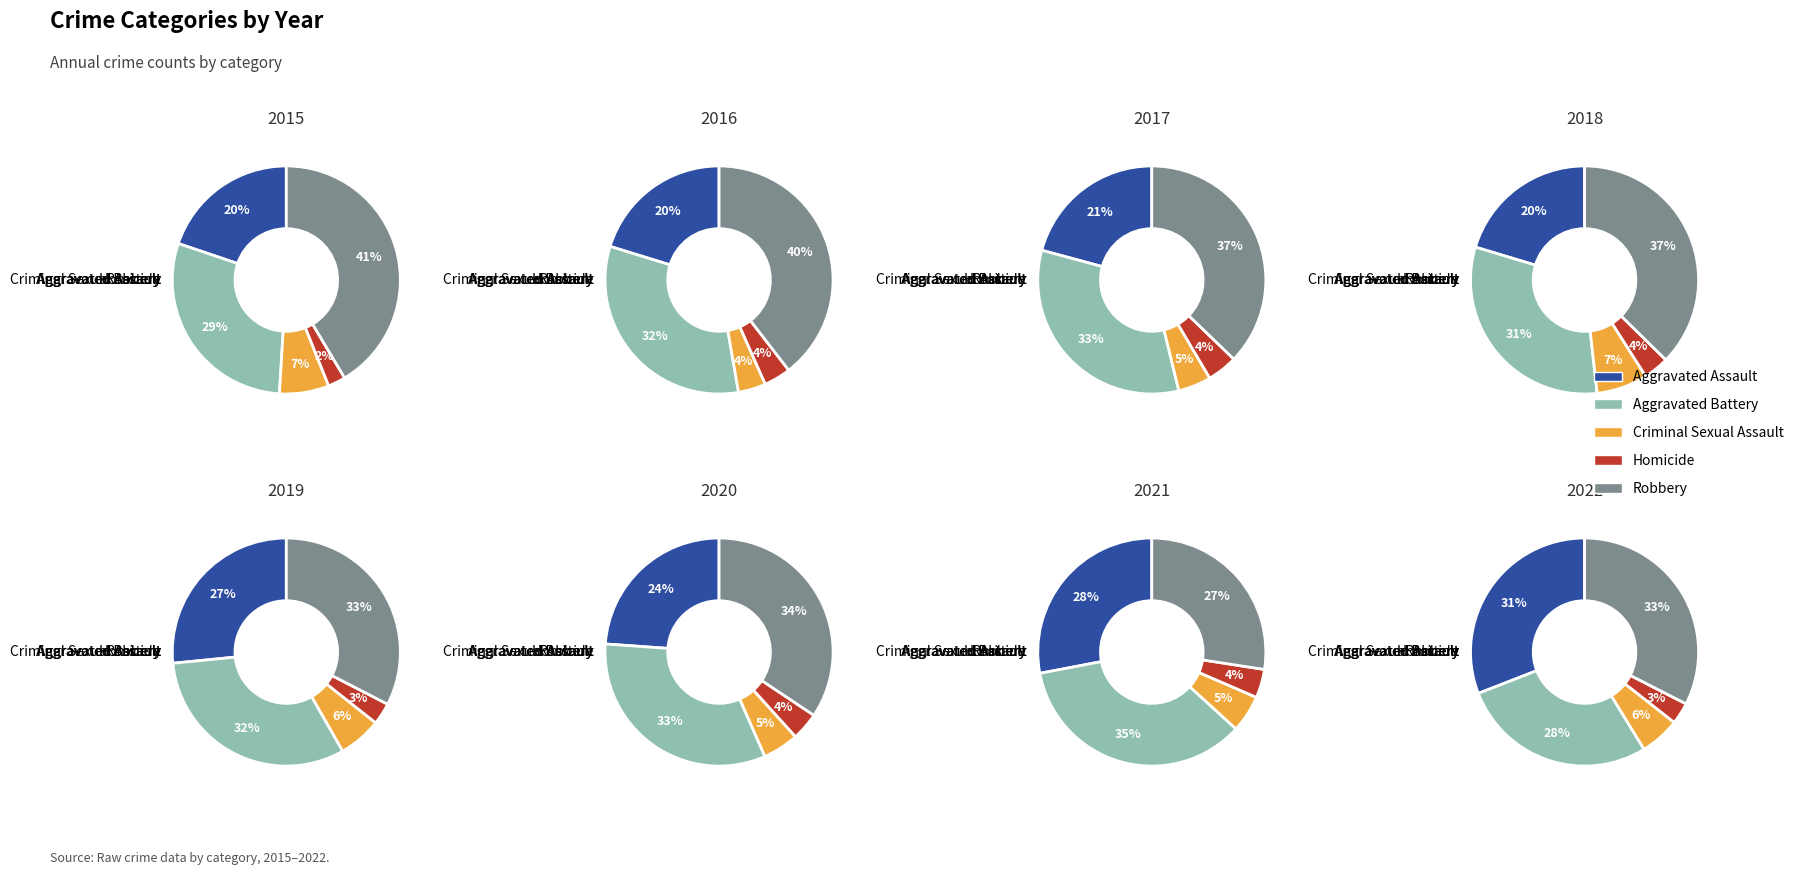

Do 0 and 1 together represent more than half of the pie?

No